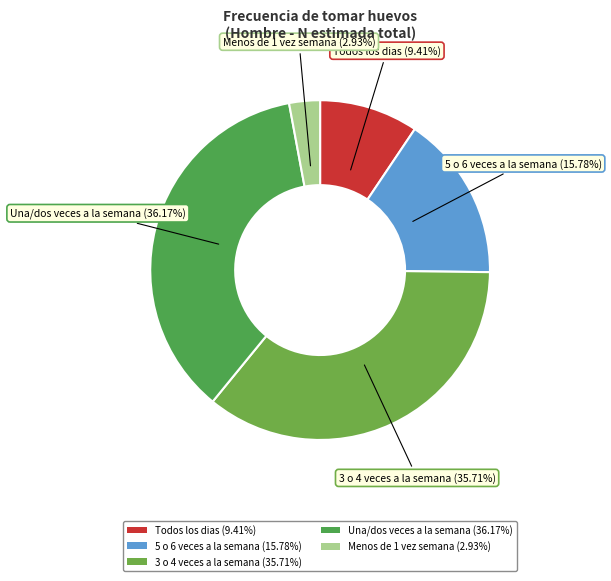

What is the ratio of the value at Una/dos veces a la semana (36.17%) to the value at Todos los dias (9.41%)?

3.8